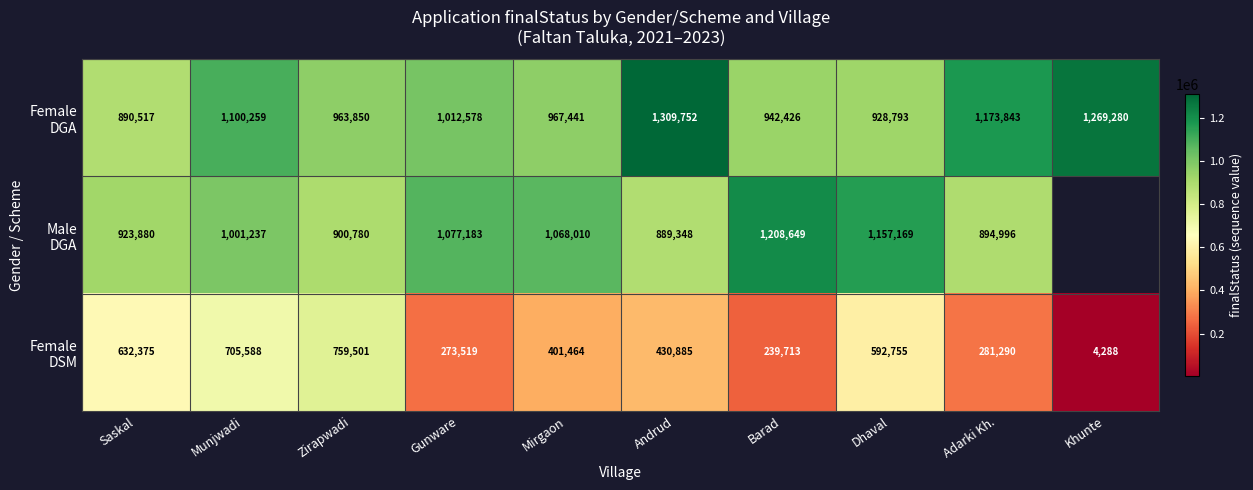

How many data points does each series have?

10